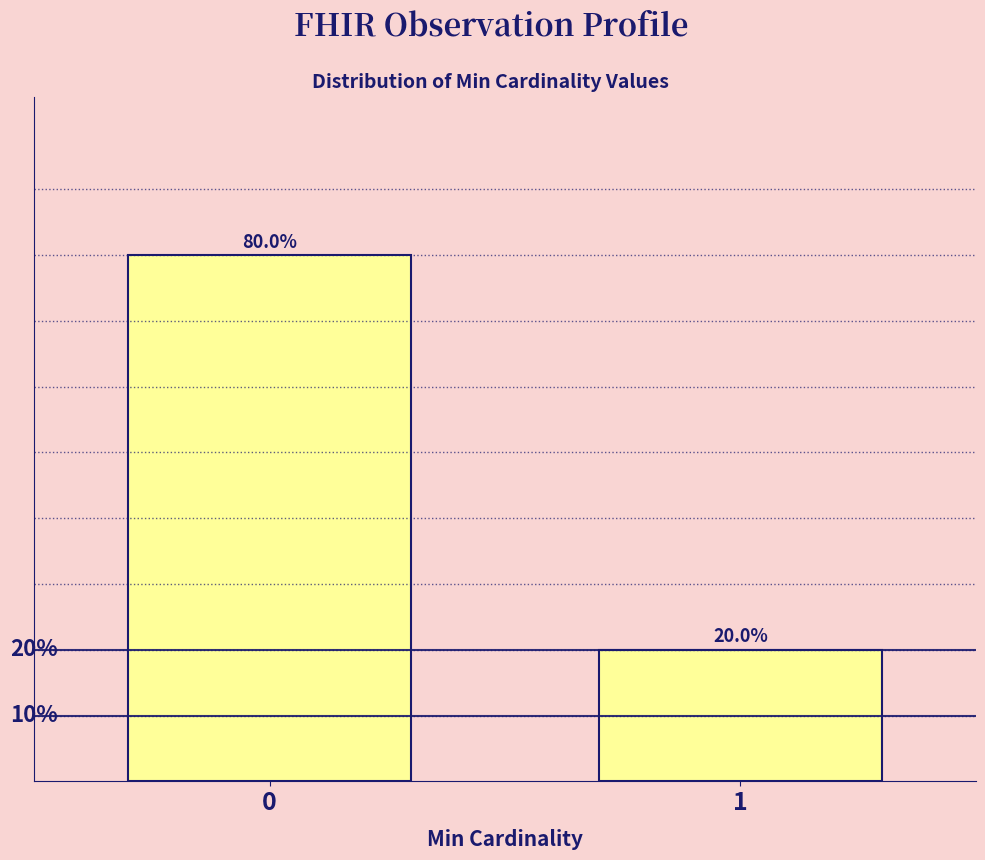

List the labels in order of value, smallest first.

1, 0